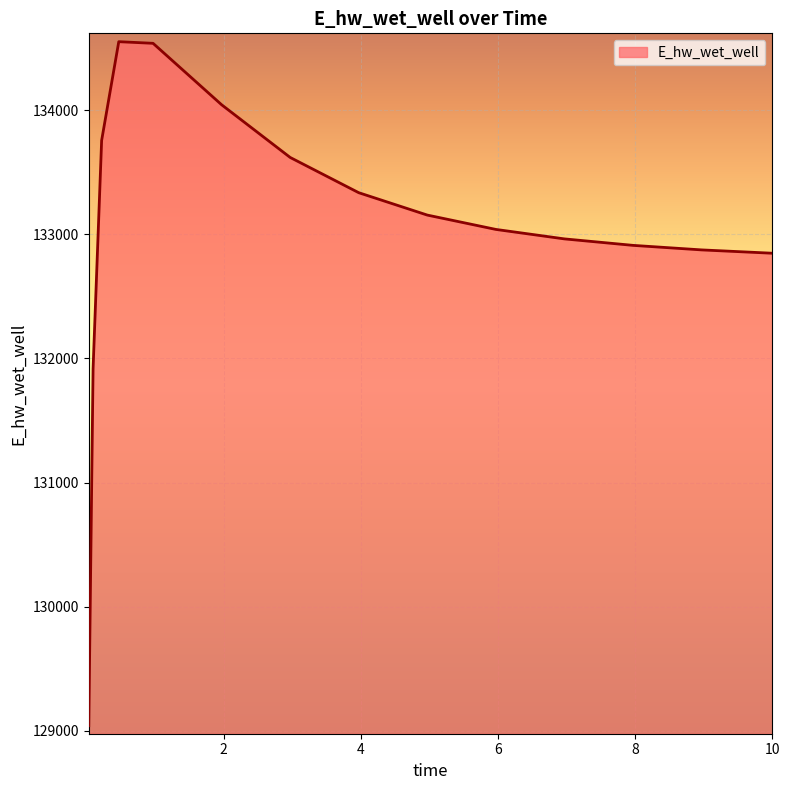

What is the difference between the maximum and minimum values?

5509.8